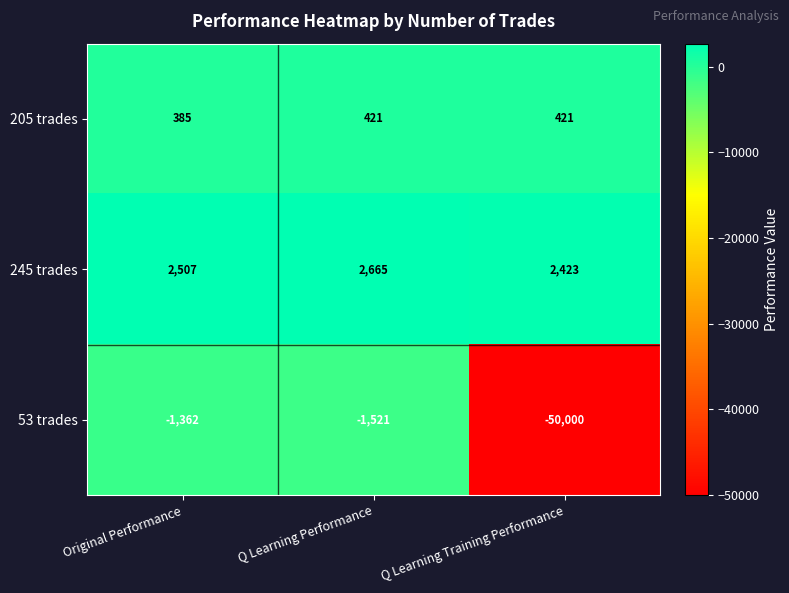

What is the total value across all series at Original Performance?

1530